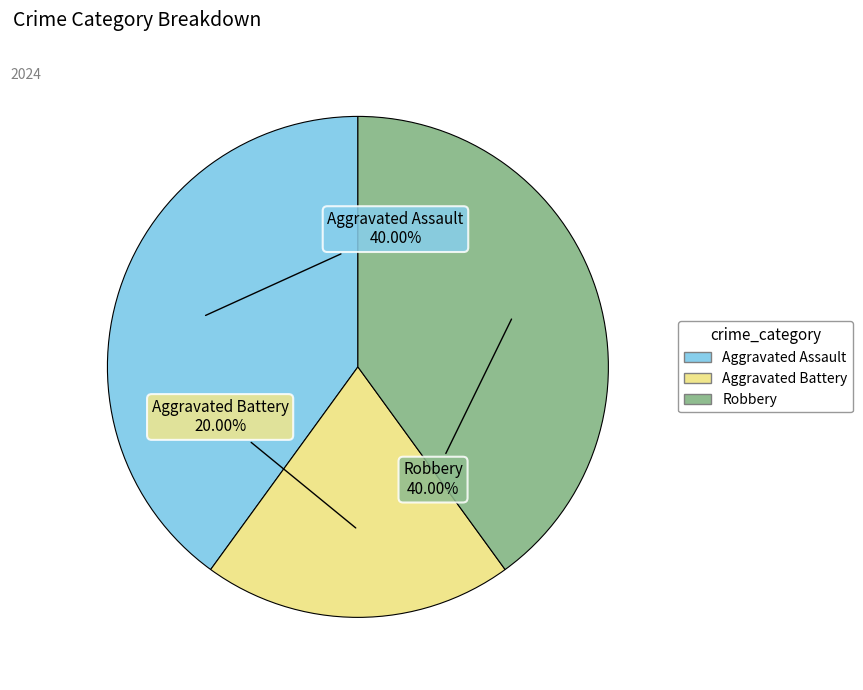

The Aggravated Assault slice represents 54% of the pie. True or false?

False